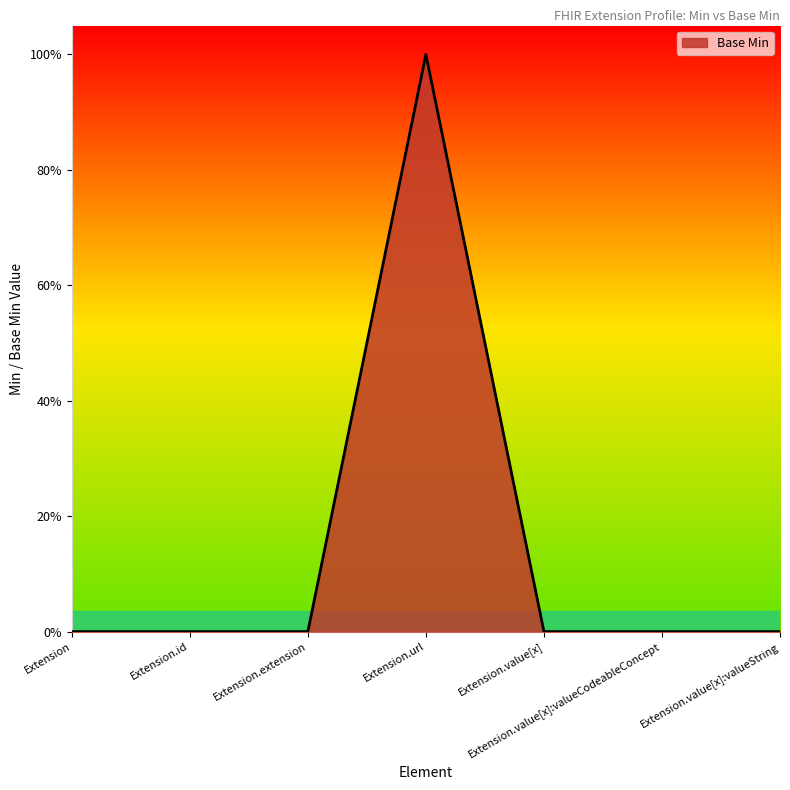

What is the difference between the maximum and minimum values?

1